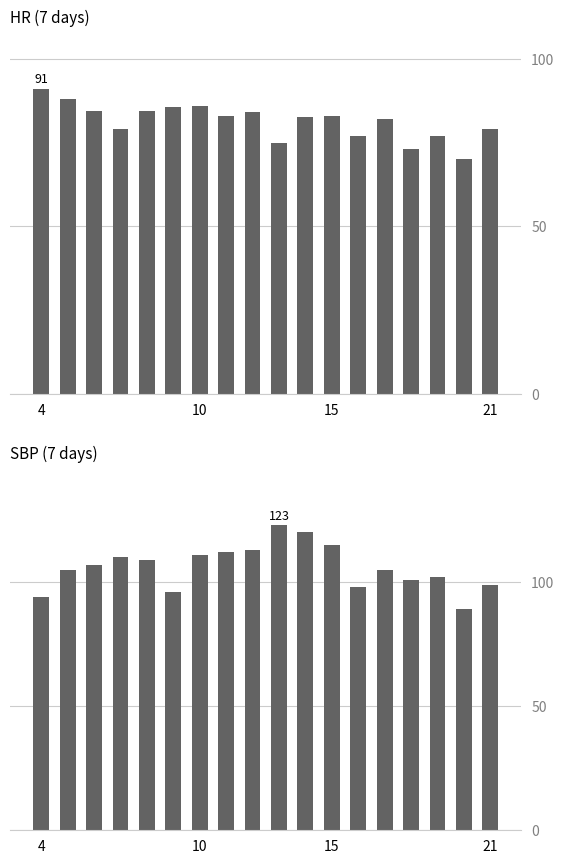

What value does the SBP series have at 7?

112.0